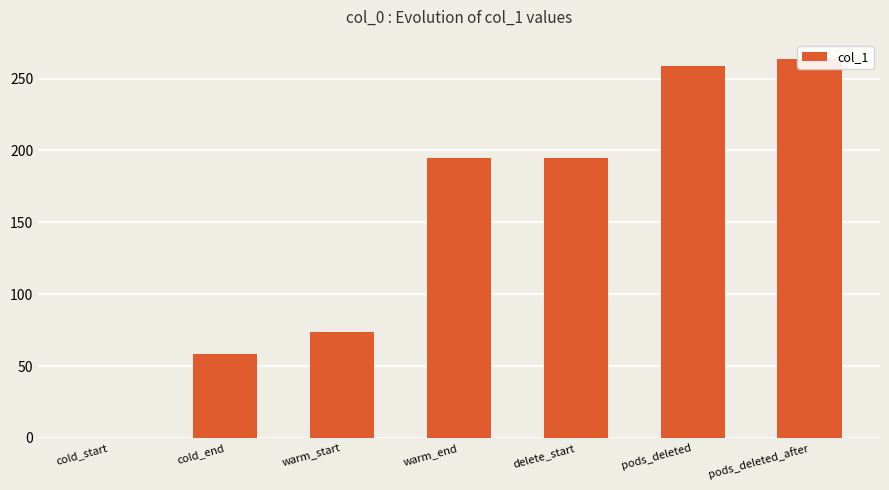

Reading left to right, what are all the values shown in this chart?

cold_start=0.0	cold_end=58.7	warm_start=73.7	warm_end=194.7	delete_start=194.7	pods_deleted=258.8	pods_deleted_after=263.9